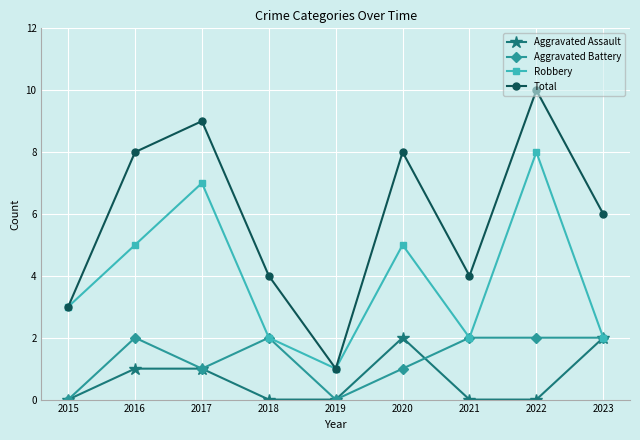

What is the lowest value of the Robbery series?

1